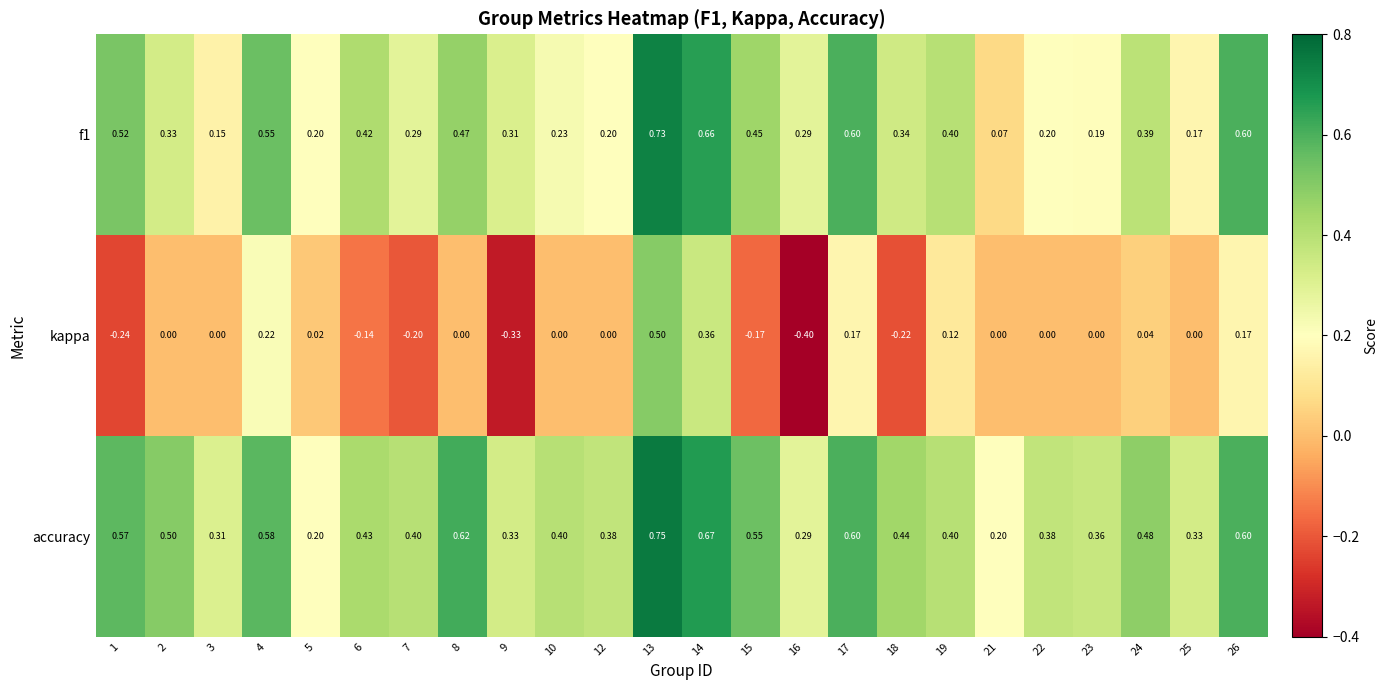

How many categories are shown in the chart?

24